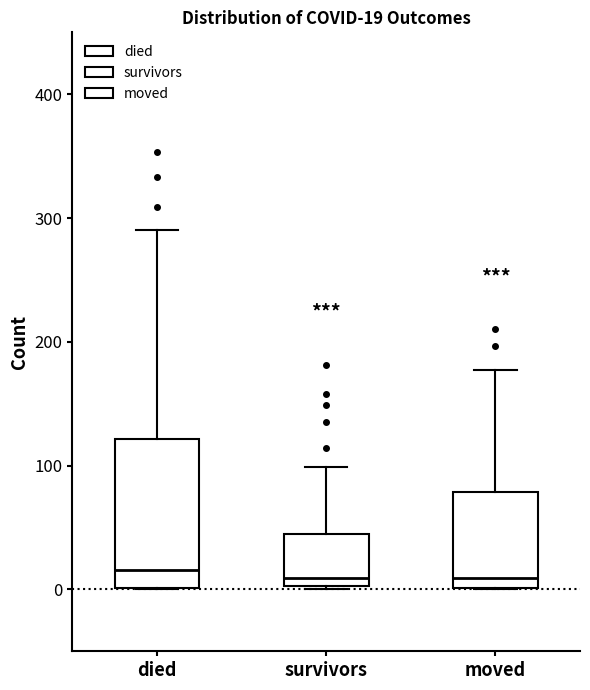

Comparing the boxes themselves (not the whiskers), which one is the tallest?

died